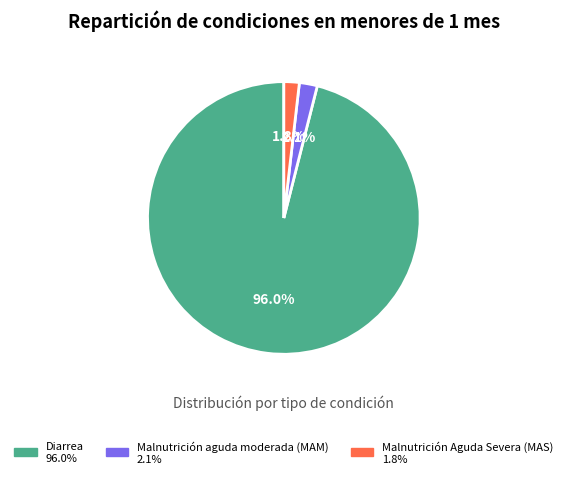

Combined, what portion of the pie is Malnutrición aguda moderada (MAM) and Diarrea?

98.2%